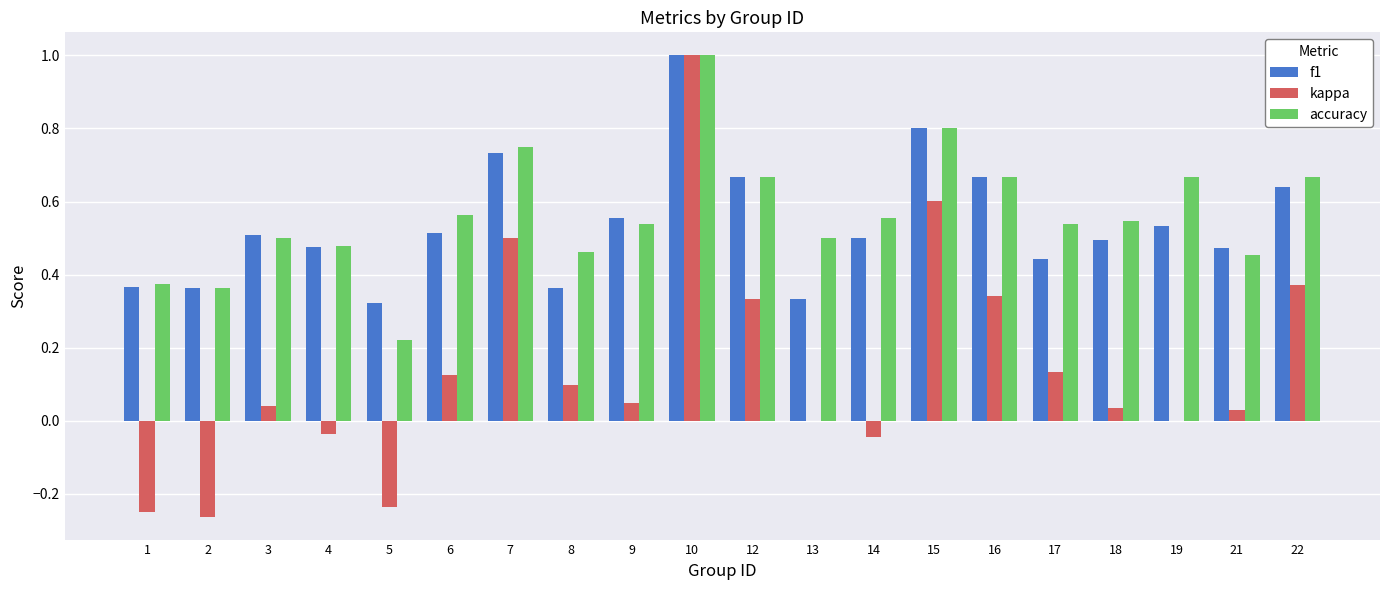

What is the sum of all kappa values?

2.8